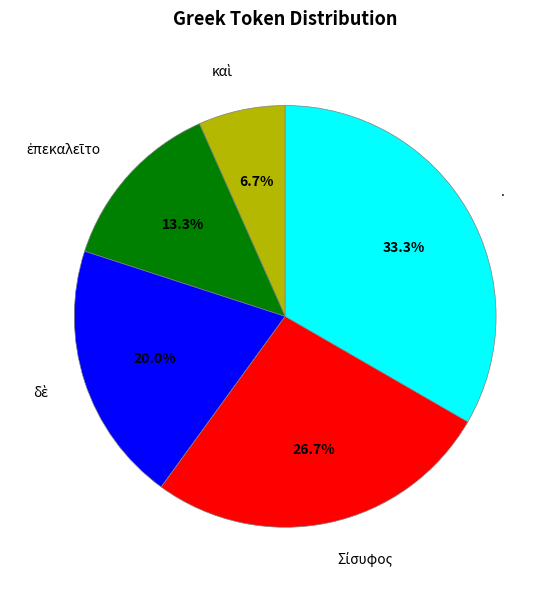

Is there a majority slice in this chart?

No